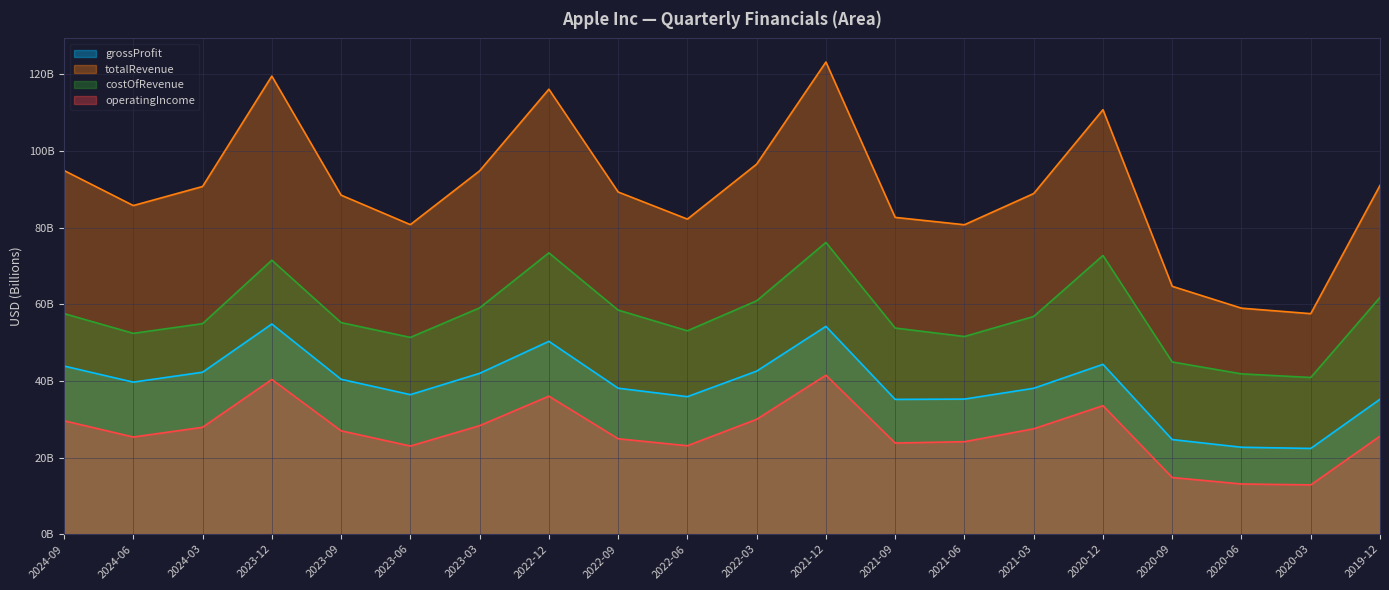

The costOfRevenue series shows 57.6 at 2024-09. True or false?

True